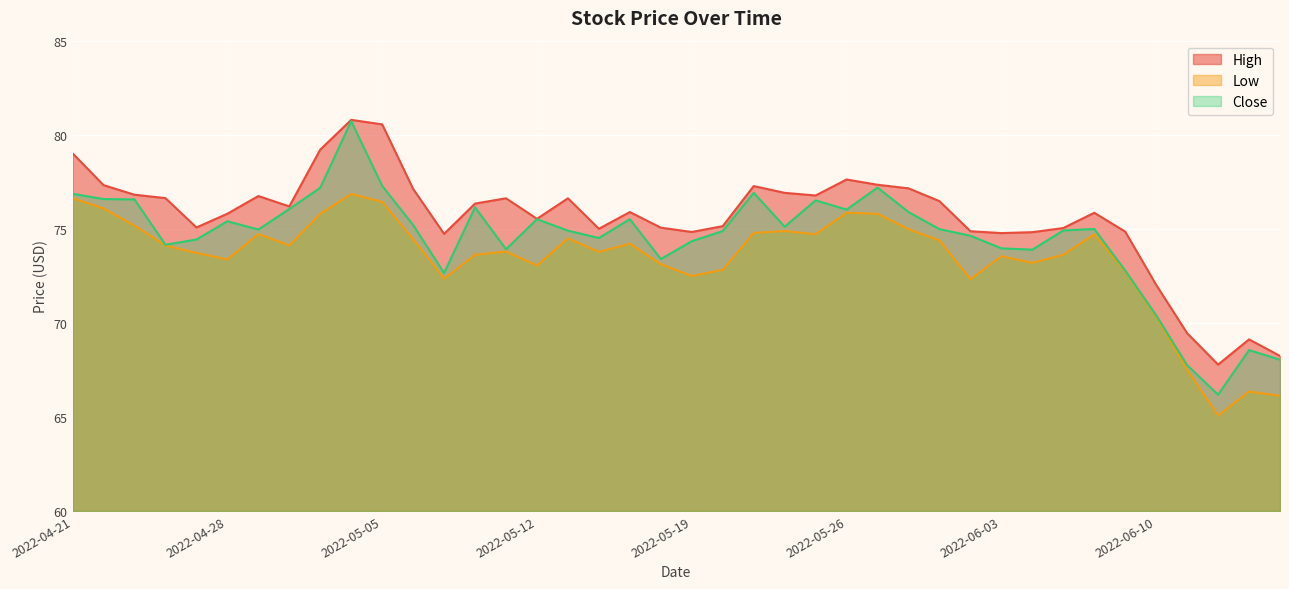

What position from the right is 2022-06-08?

7